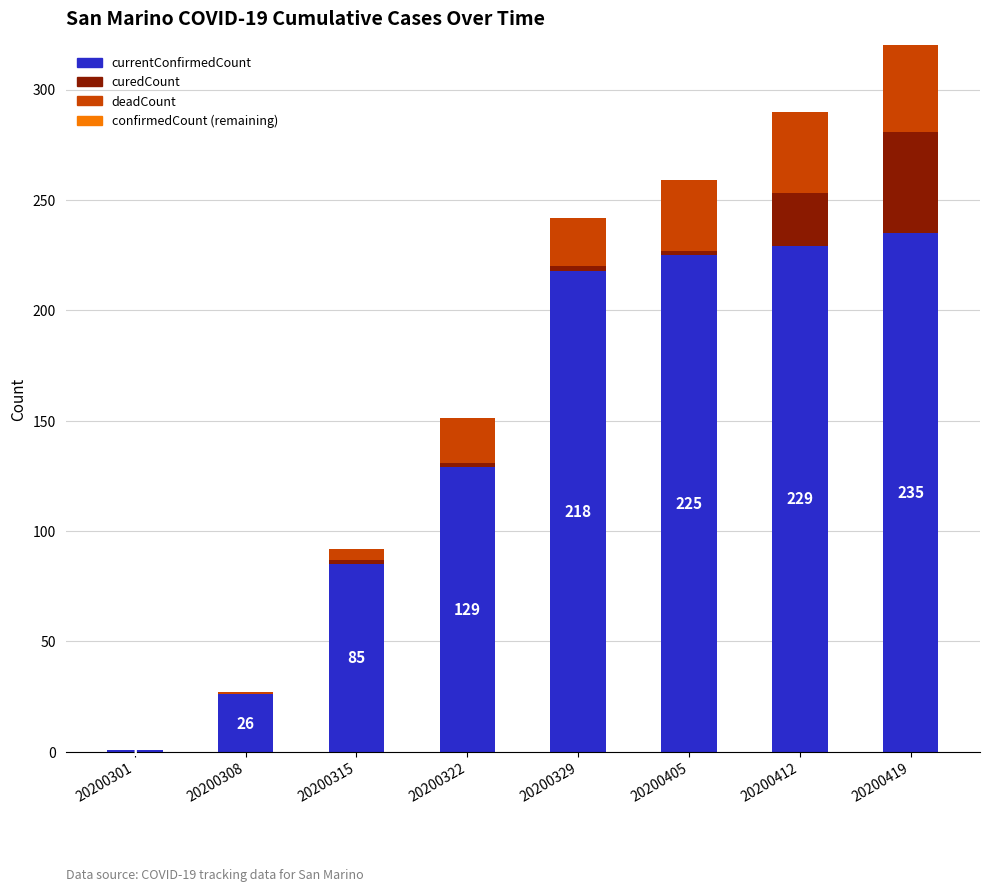

What is the approximate value of currentConfirmedCount at 20200308, to the nearest 5?

25